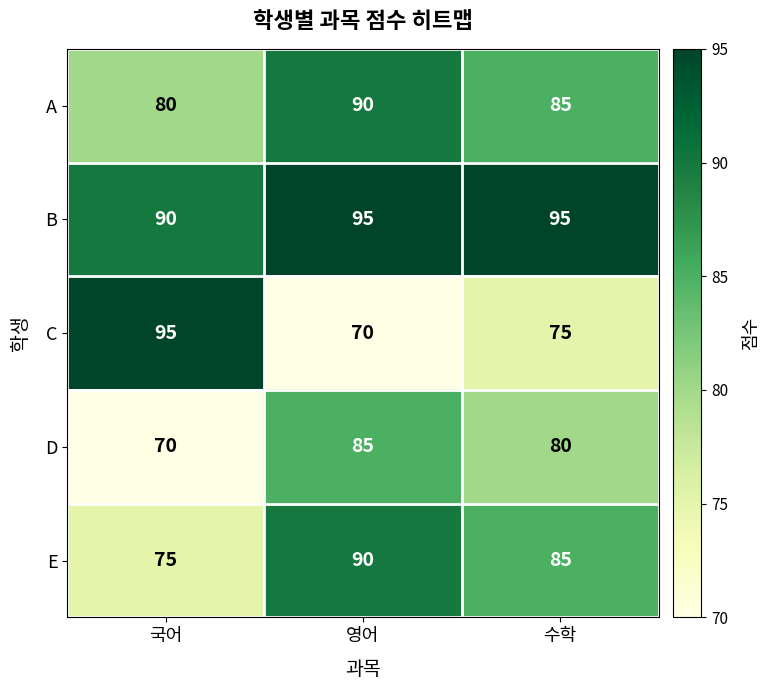

The value of D at 국어 is 106. True or false?

False